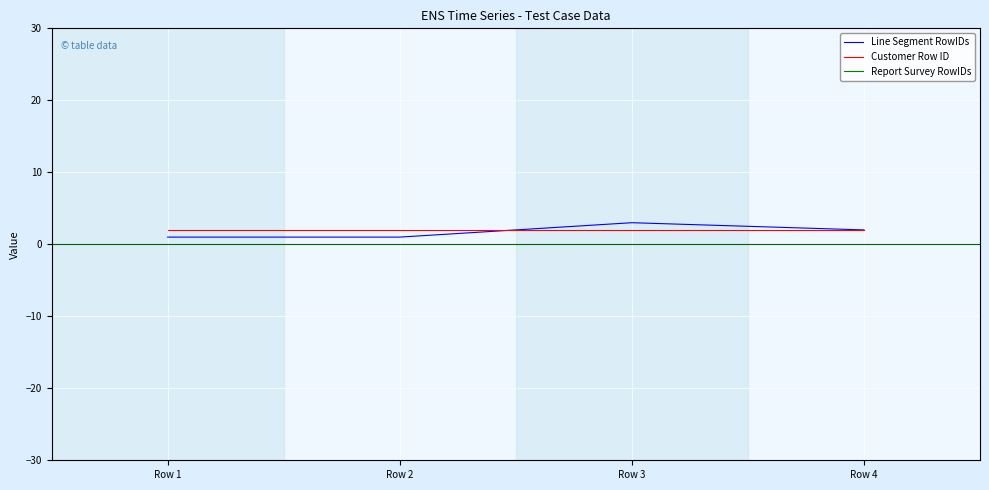

Between Row 4 and Row 1, which is larger?

Row 4